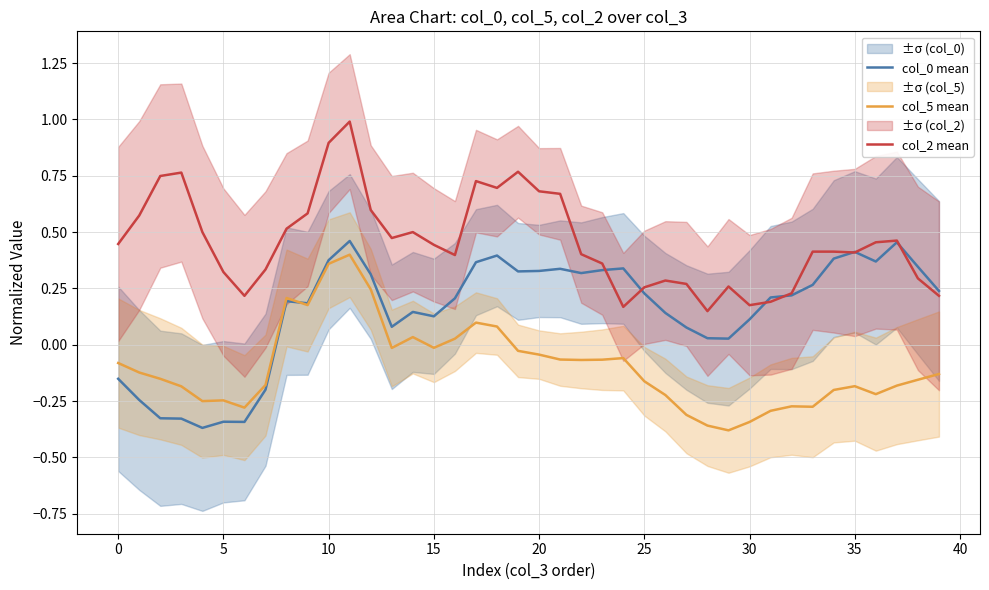

What is the value of the col_0 mean point at the 8th from the left?

-0.2